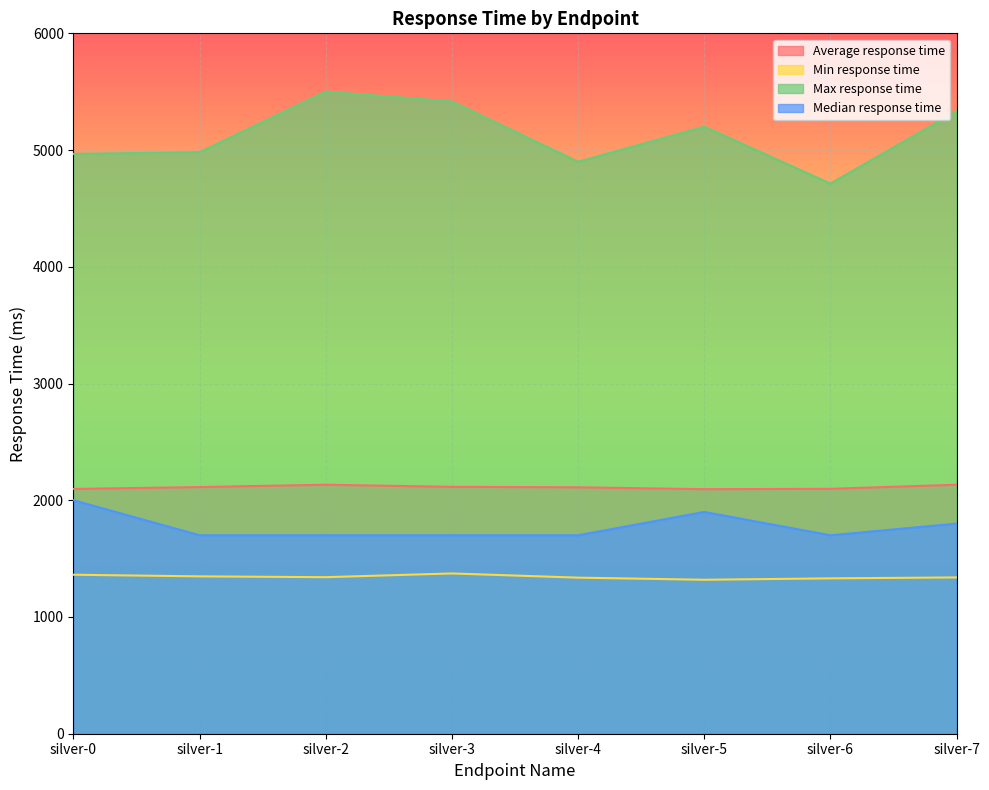

Is it true that Min response time equals 1341 at silver-2?

True